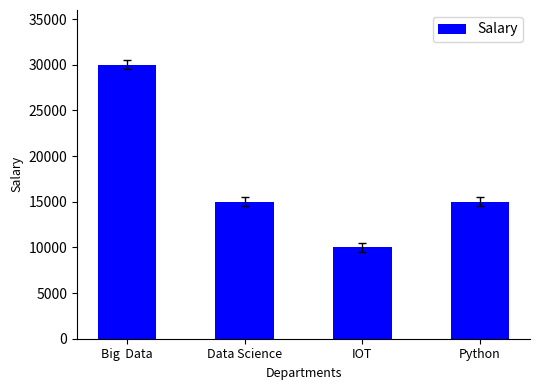

Reading left to right, extract all data points from this chart.

Big  Data=30000	Data Science=15000	IOT=10000	Python=15000